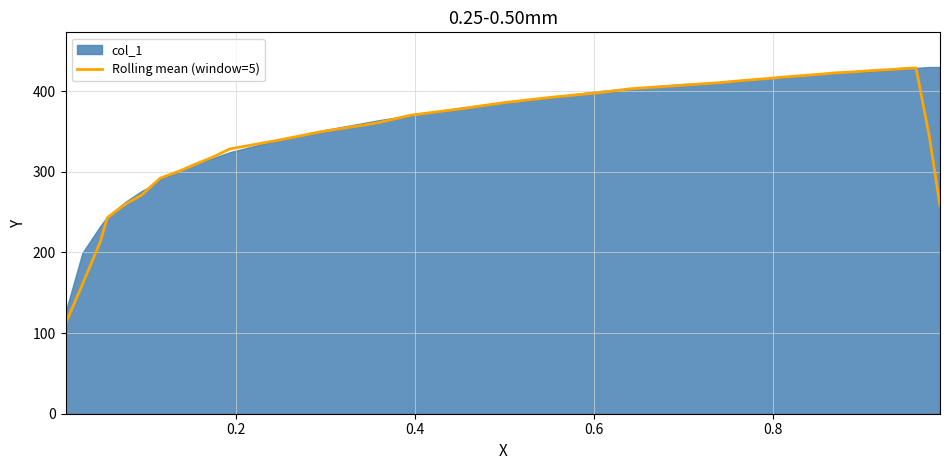

What is the highest value of the Rolling mean (window=5) series?

428.8